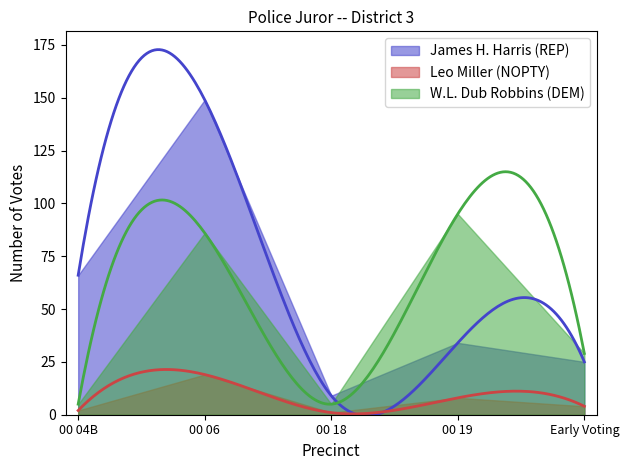

At which label does Leo Miller (NOPTY) reach its peak?

00 06